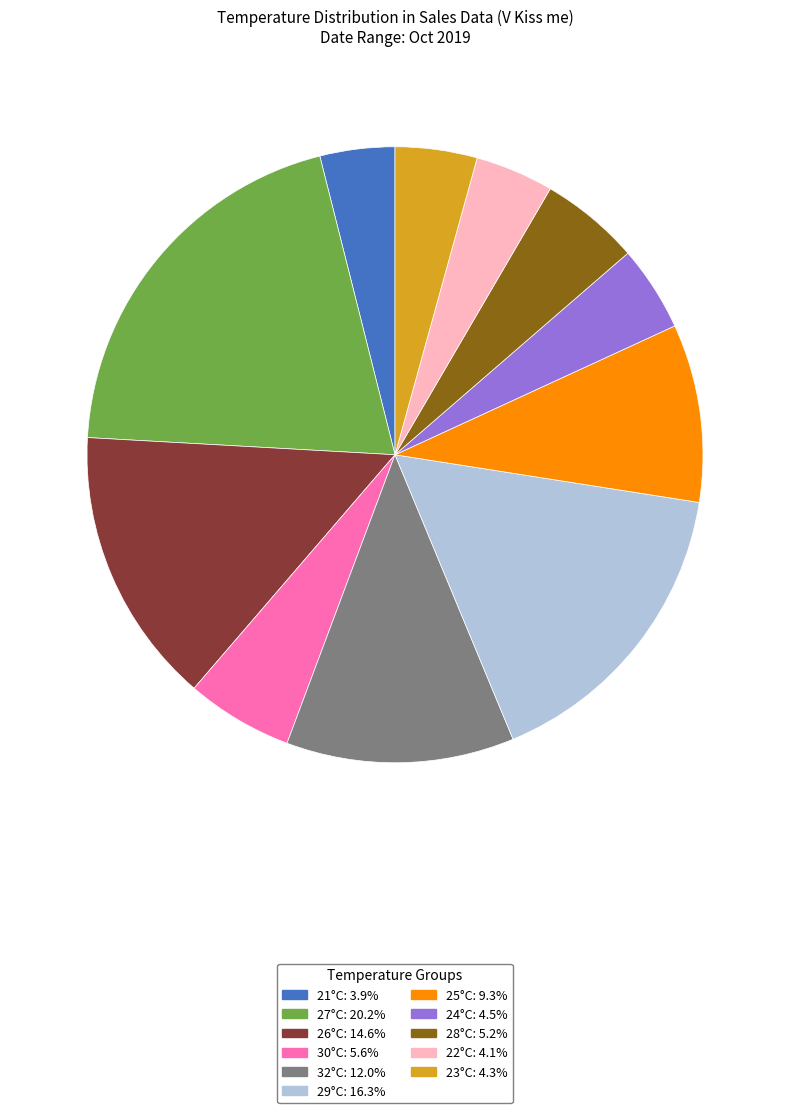

Is 27°C: 20.2% the majority of the pie?

No